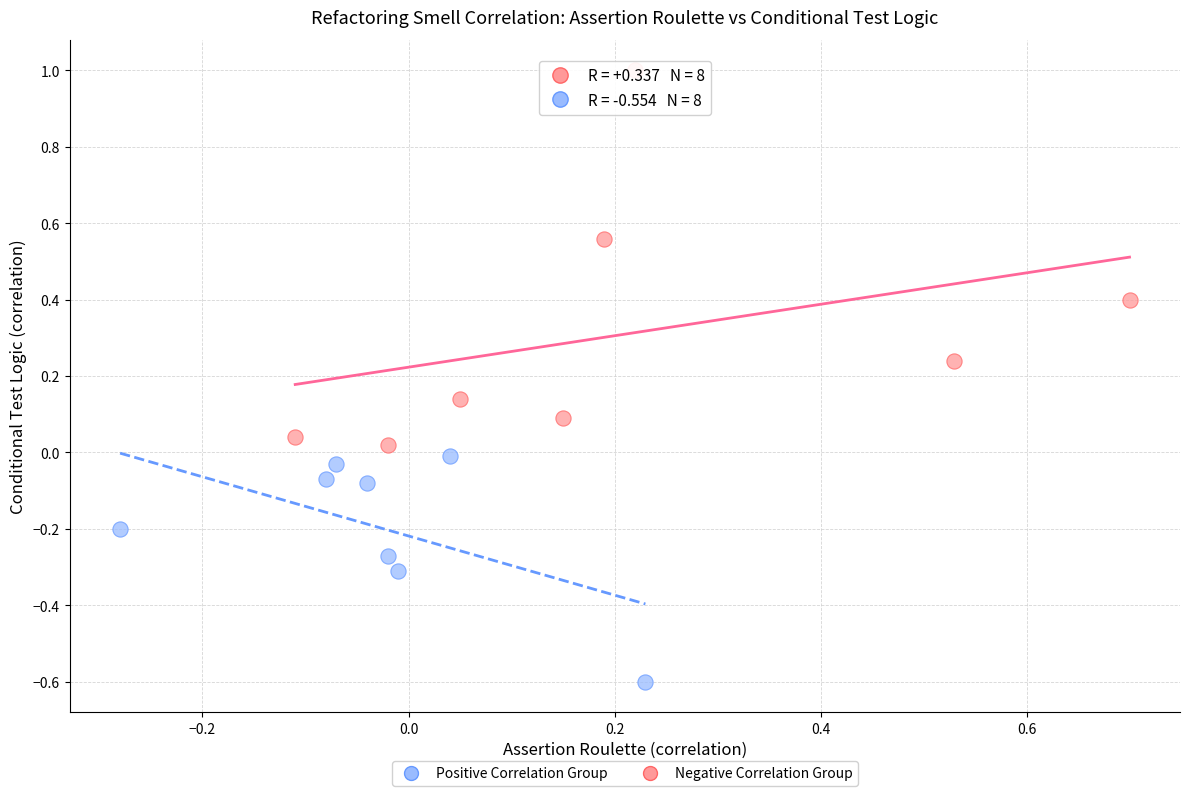

Which series contains the highest Y value?

Positive Correlation Group